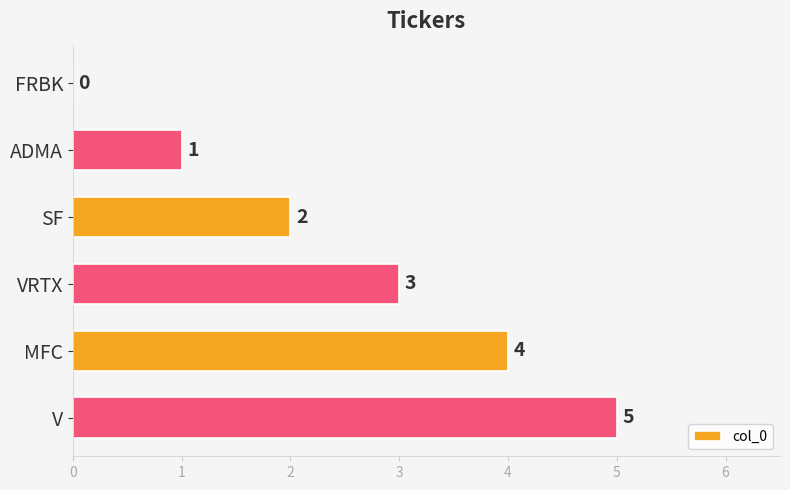

What is the sum of all values?

15